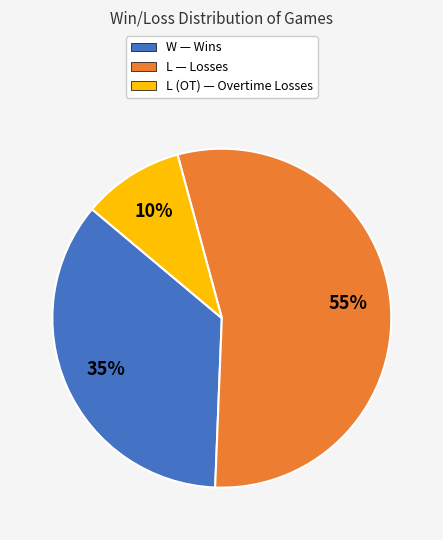

Count the number of slices in the pie.

3